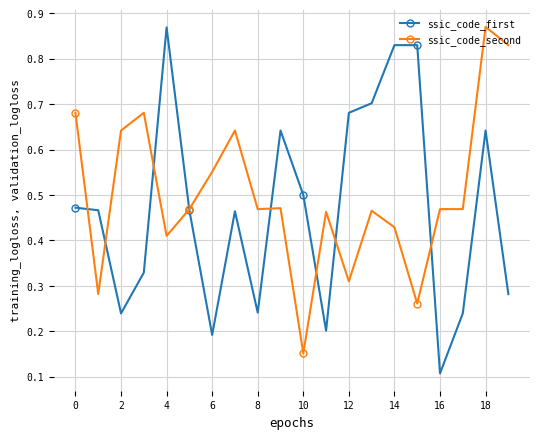

True or false: ssic_code_second has more than 0 interior local peaks.

True